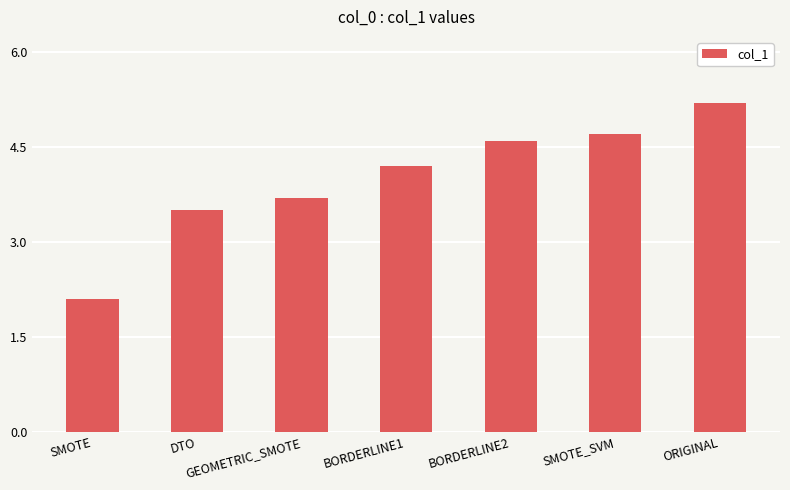

True or false: the data shows 3.7 at GEOMETRIC_SMOTE.

True